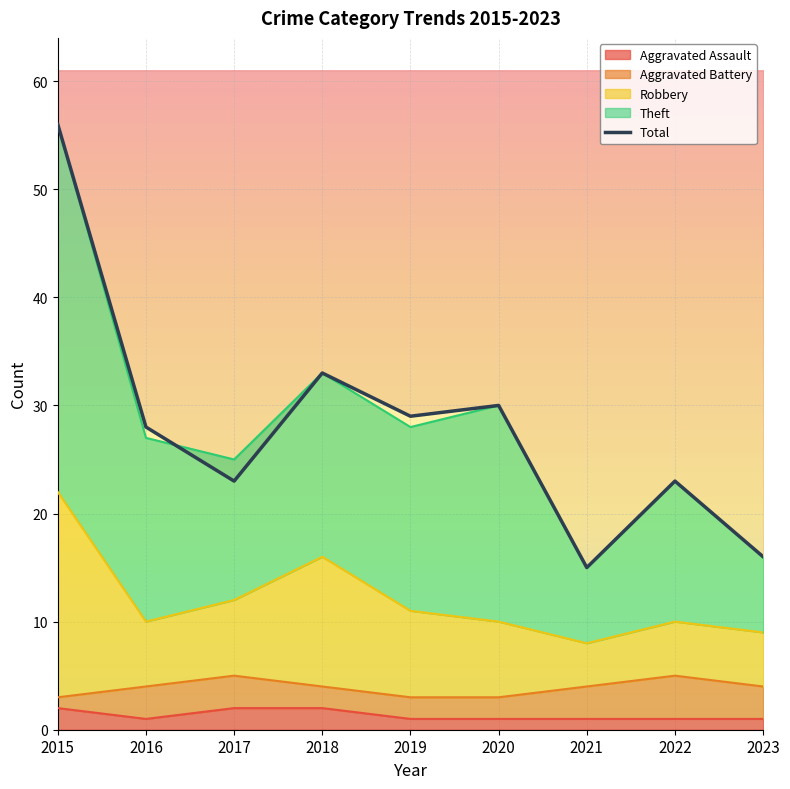

What is the change in value from 2021 to 2023?

+1